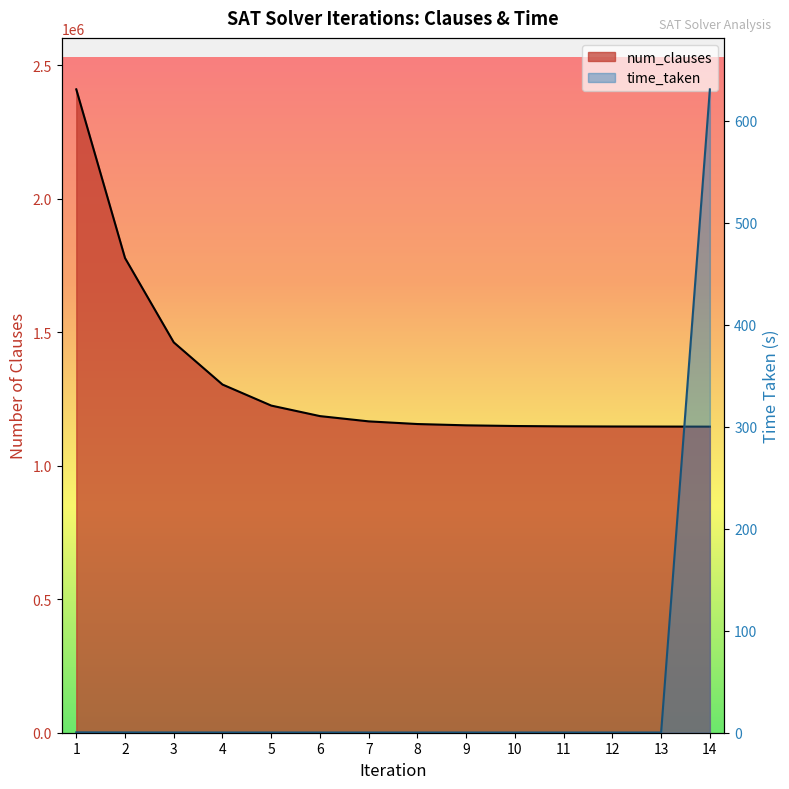

Reading left to right, what are all the values shown in this chart?

num_clauses: 1=2409933.0	2=1778125.0	3=1462221.0	4=1304269.0	5=1225421.0	6=1185997.0	7=1166285.0	8=1156301.0	9=1151437.0	10=1148877.0	11=1147597.0	12=1147085.0	13=1146829.0	14=1146573.0
time_taken: 1=0.4	2=0.3	3=0.2	4=0.2	5=0.2	6=0.2	7=0.2	8=0.2	9=0.2	10=0.2	11=0.2	12=0.2	13=0.2	14=630.9